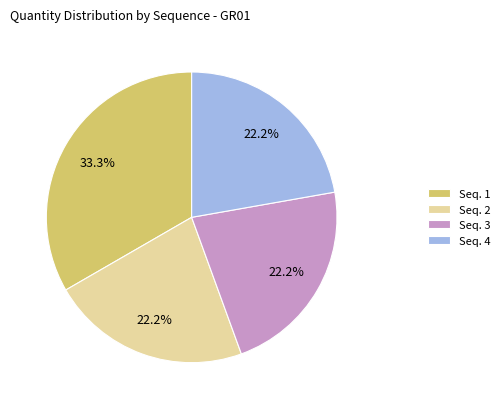

What is the largest slice in the pie chart?

Seq. 1